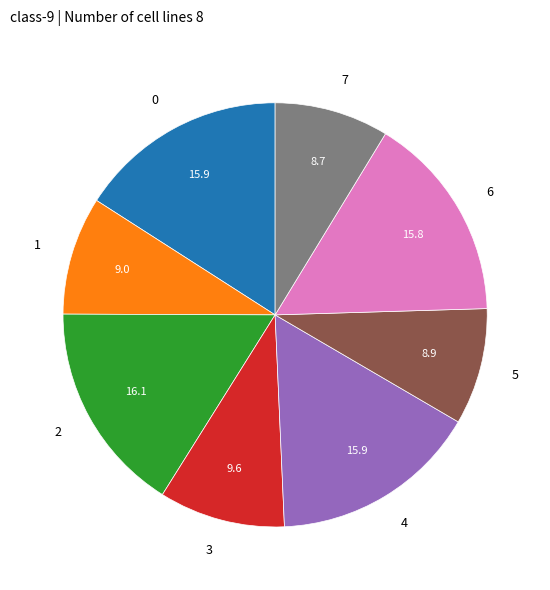

Between 4 and 5, which is larger?

4